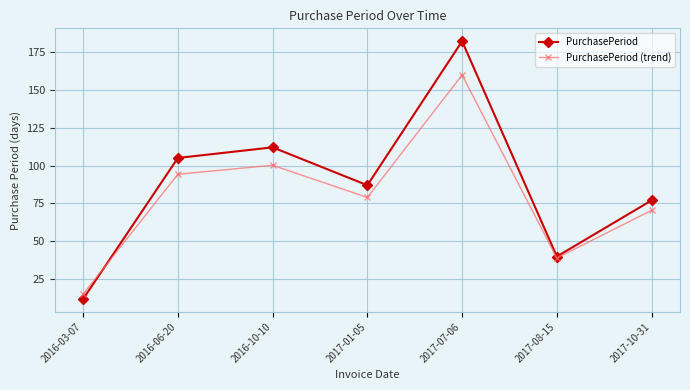

How many data points in PurchasePeriod (trend) are above 78?

4